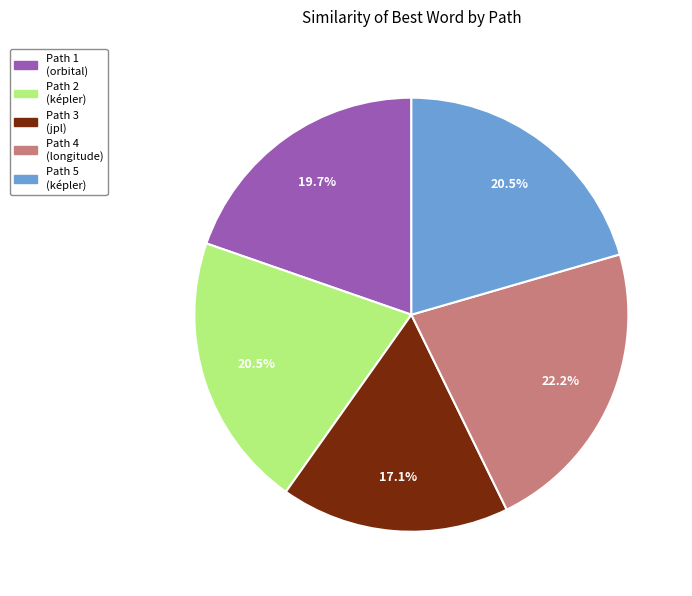

Count the number of slices in the pie.

5